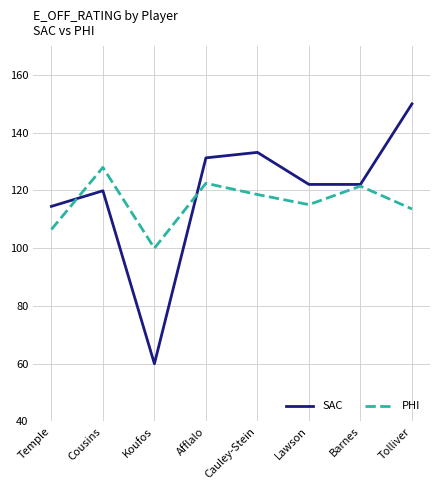

Which category has the lowest value in the SAC series?

Koufos